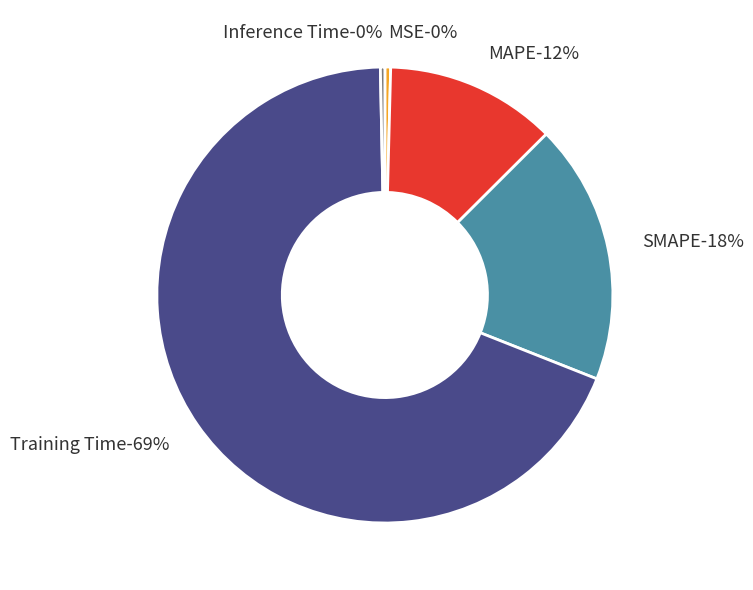

The Training Time slice represents 83% of the pie. True or false?

False